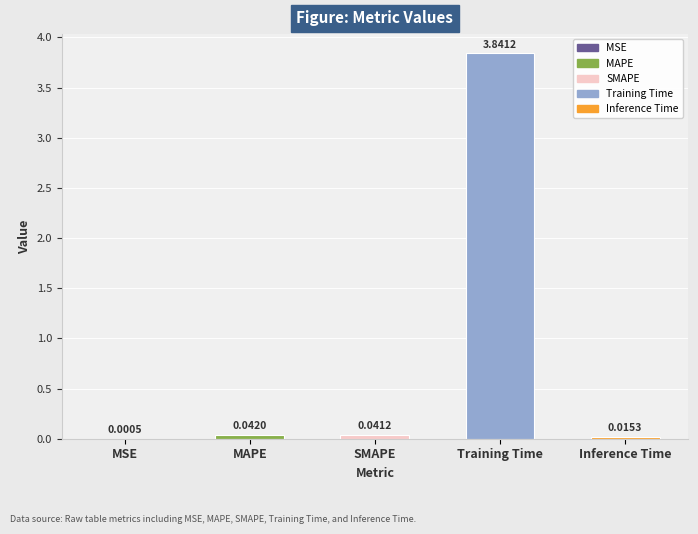

Which has a higher value, MAPE or Inference Time?

MAPE